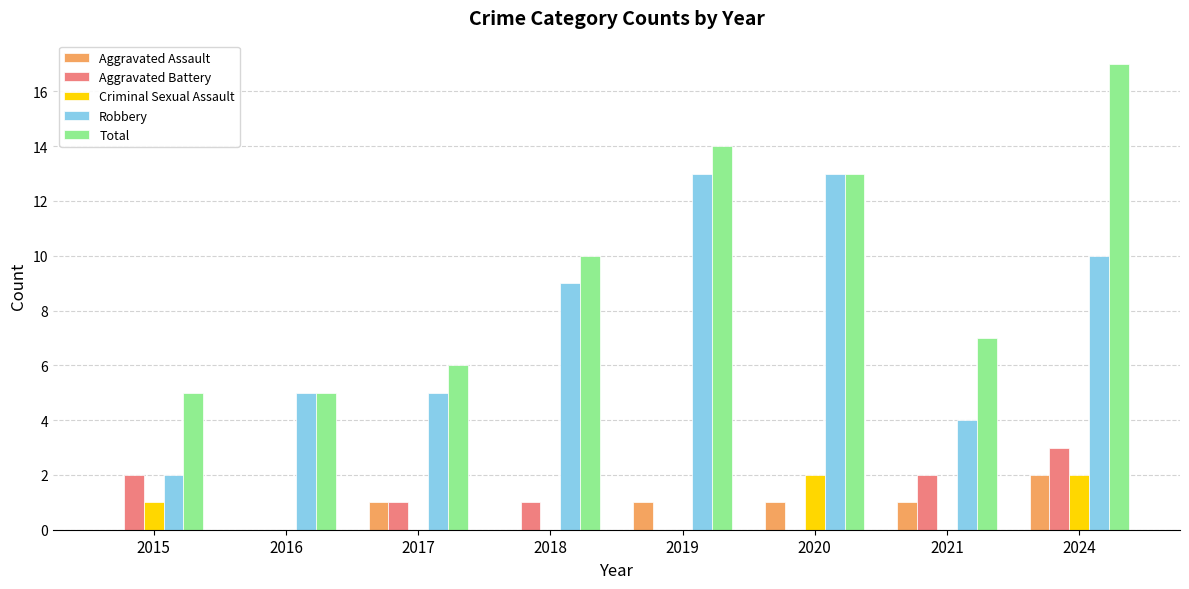

Read the Robbery value at 2019.

13